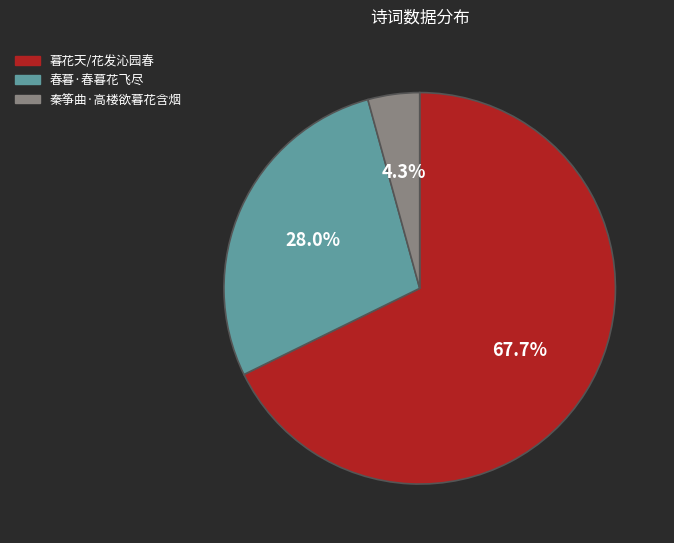

Count the number of slices in the pie.

3